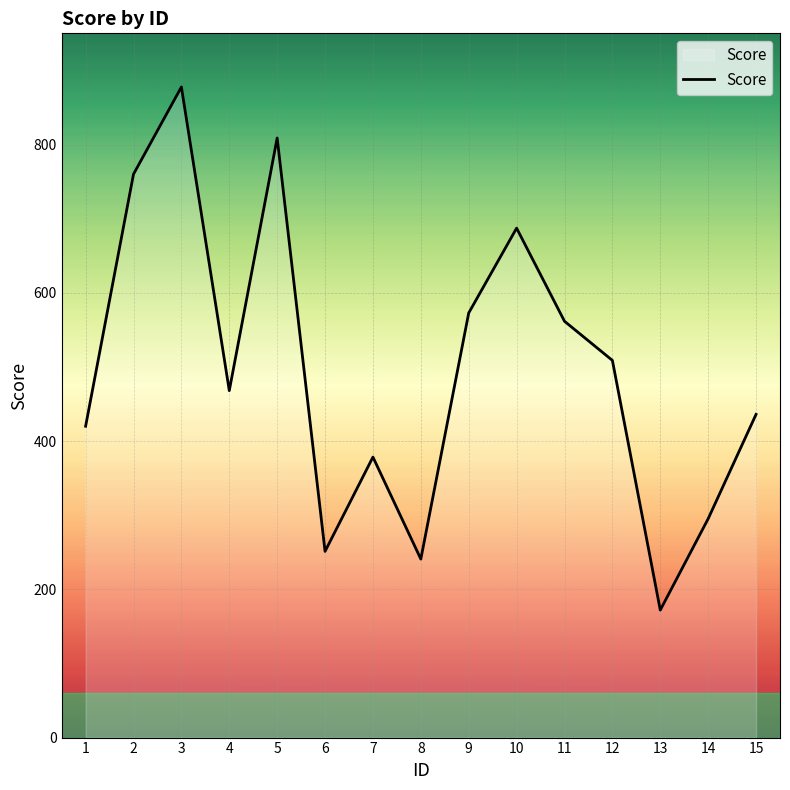

What is the average value?

495.9